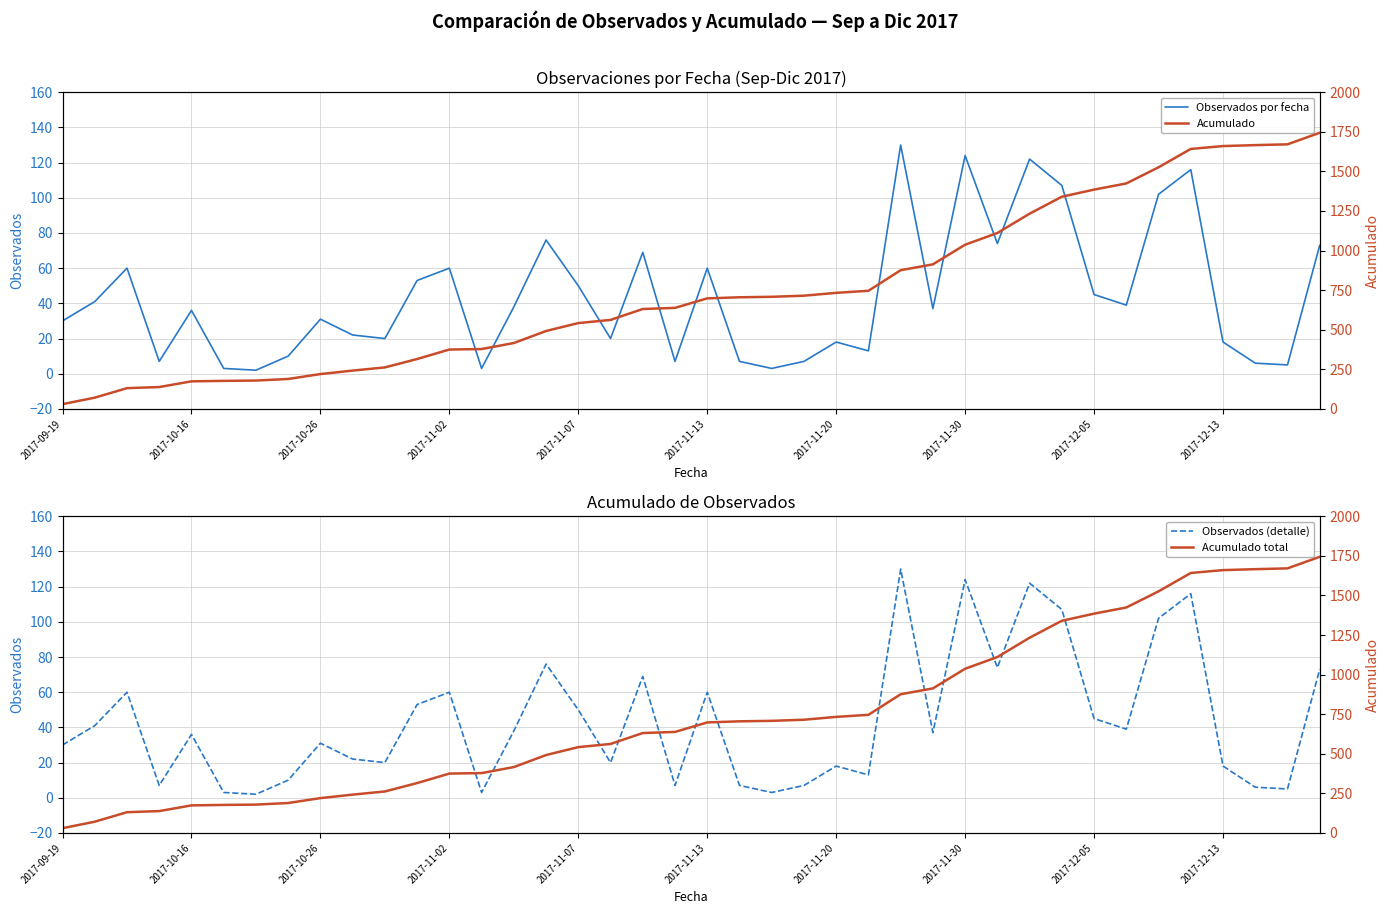

What is the value of the Observados (detalle) point at the 1st from the left?

30